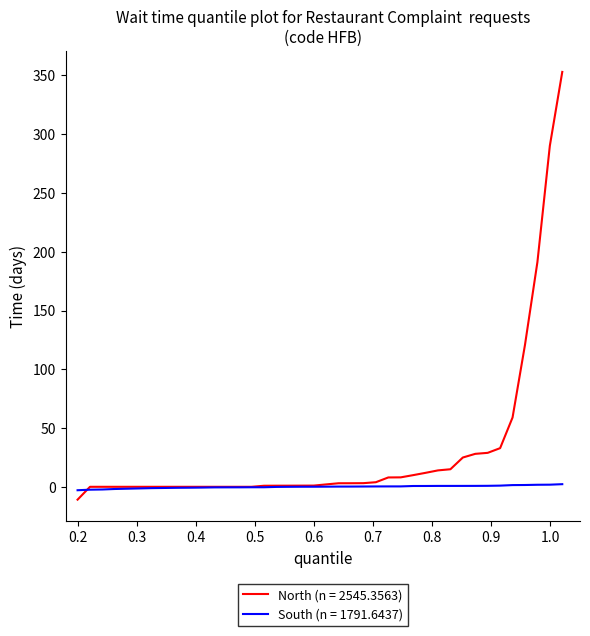

How many lines are shown in the chart?

2